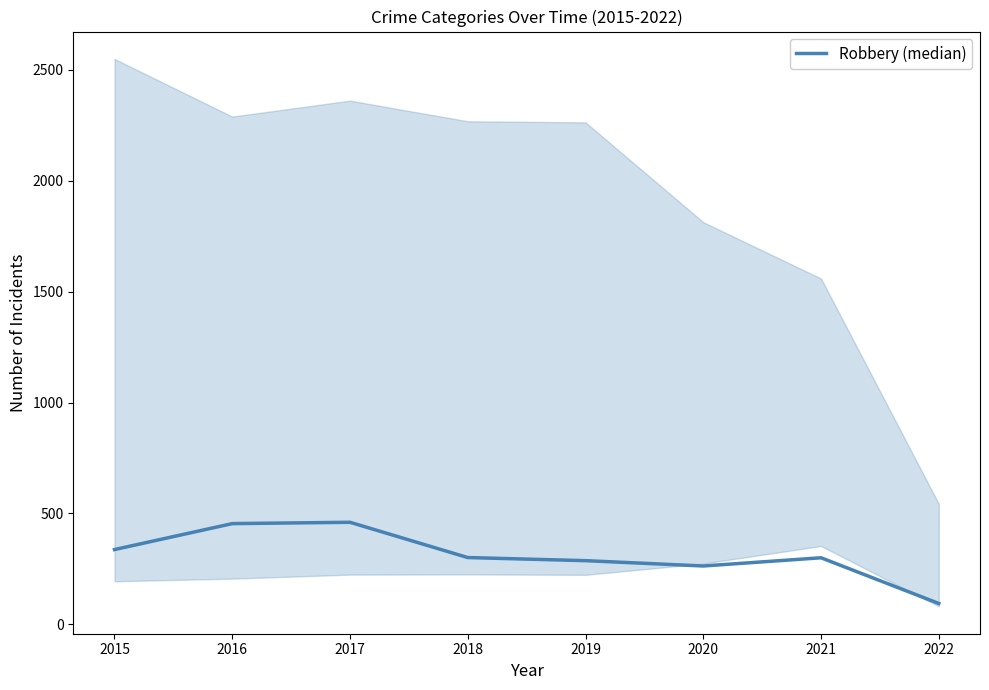

What is the difference between the maximum and minimum values?

366